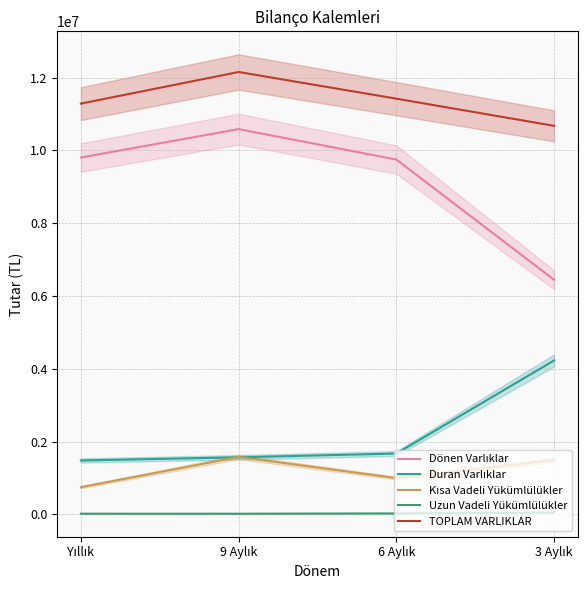

What is the label of the 1st point from the right?

3 Aylık